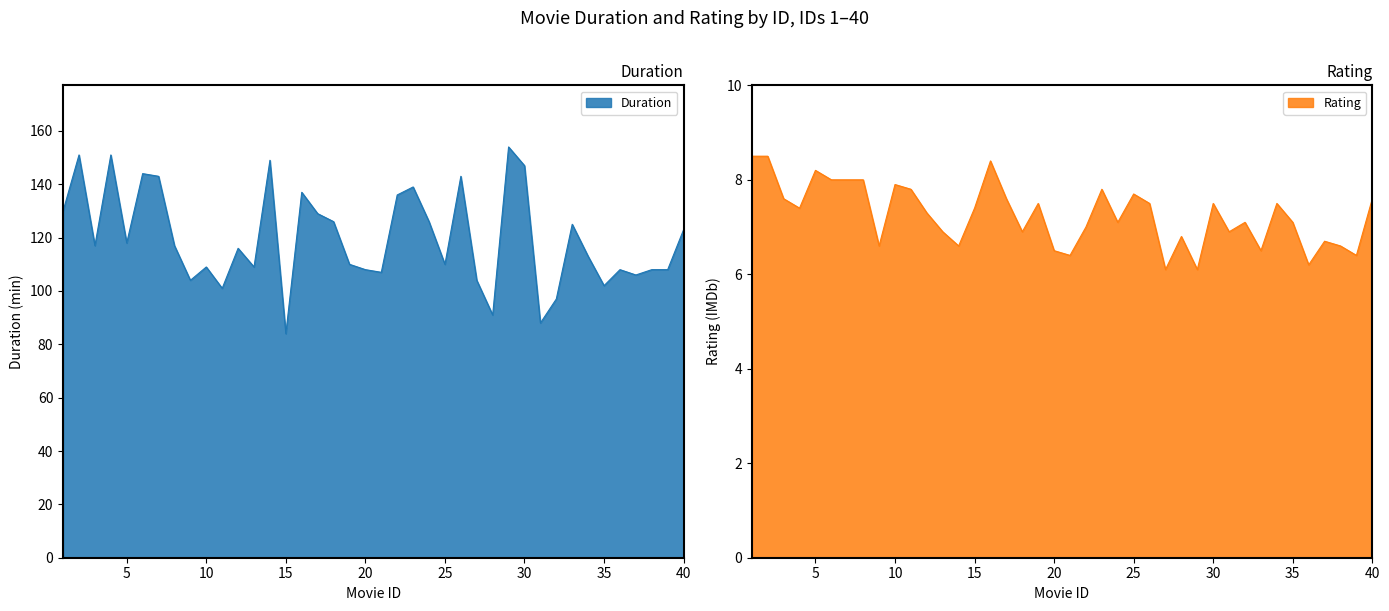

True or false: Duration and Rating cross at least once.

False